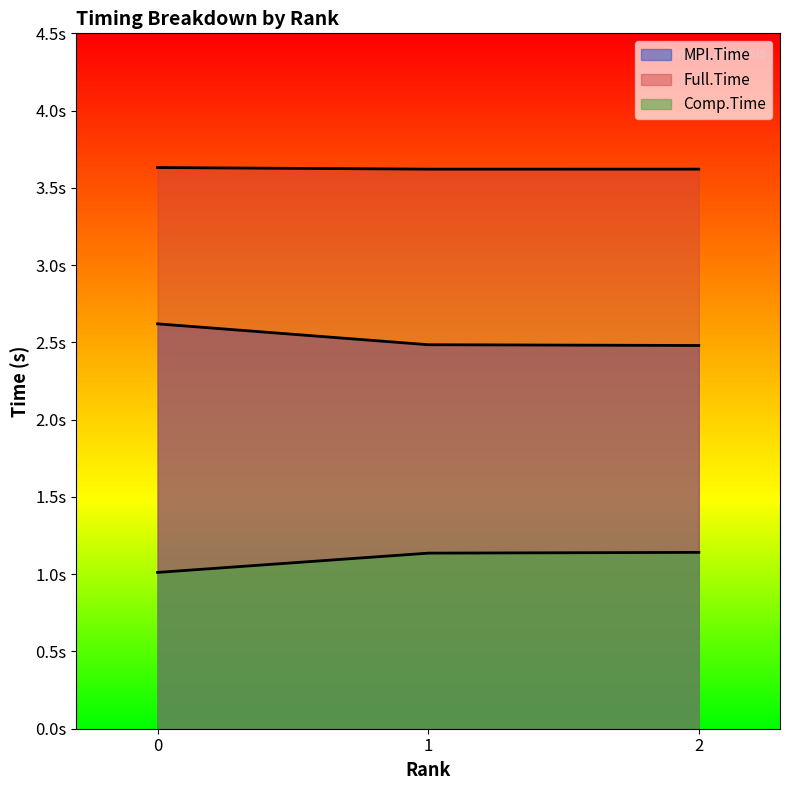

List the series in order of their peak value, lowest first.

Comp.Time, MPI.Time, Full.Time